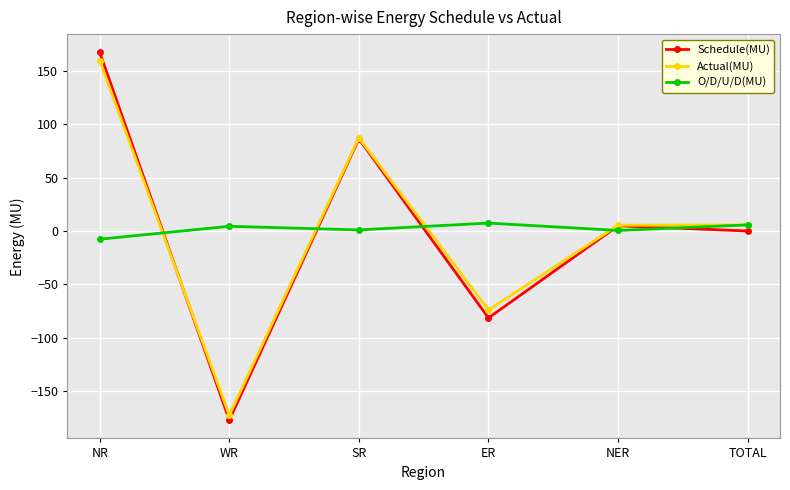

What is the value of the Actual(MU) point at the 3rd from the left?

87.4